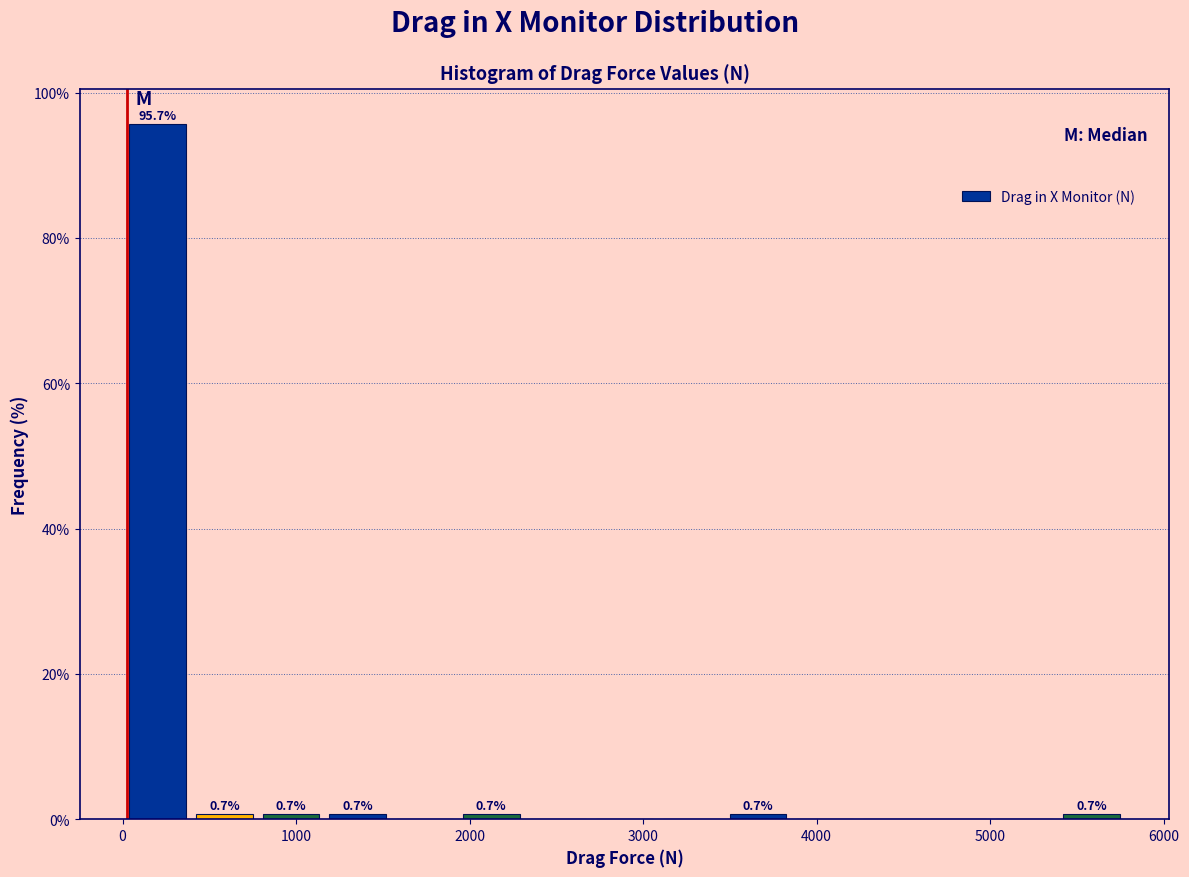

Read against the x-axis, roughly where is the centre of the tallest bar?

200